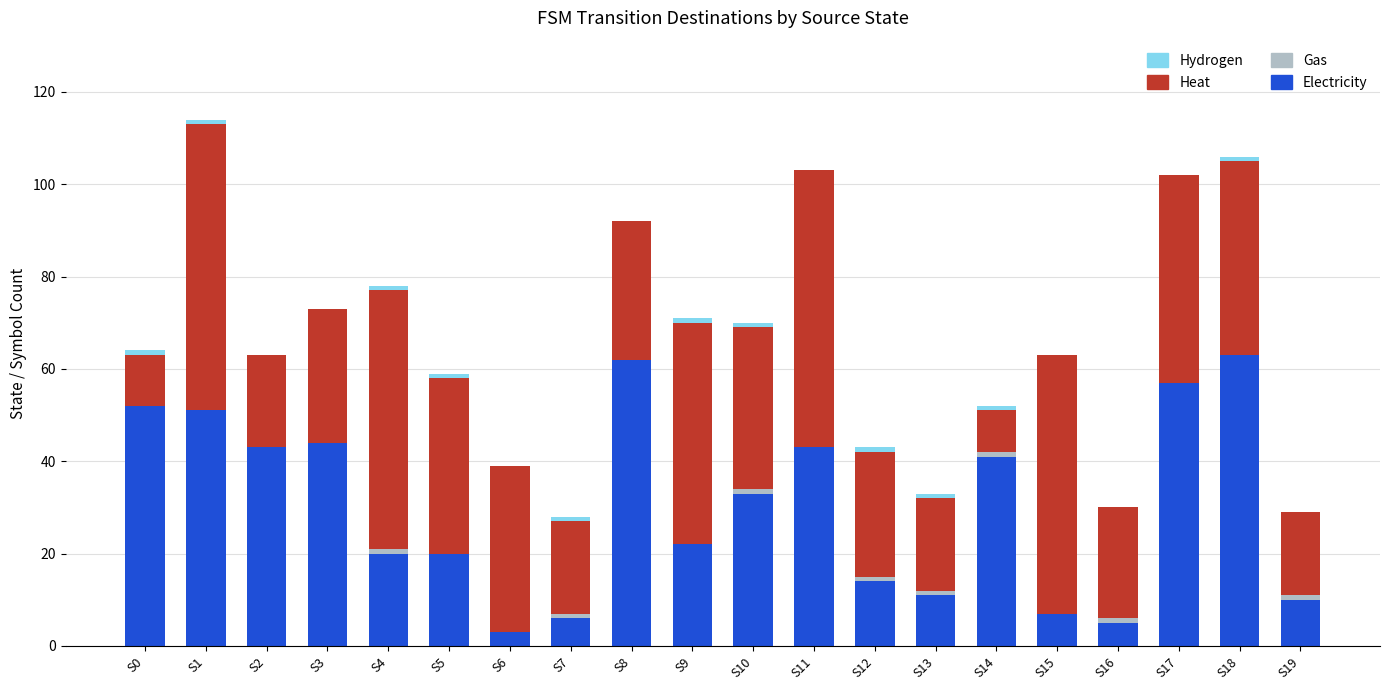

How many data points does each series have?

20